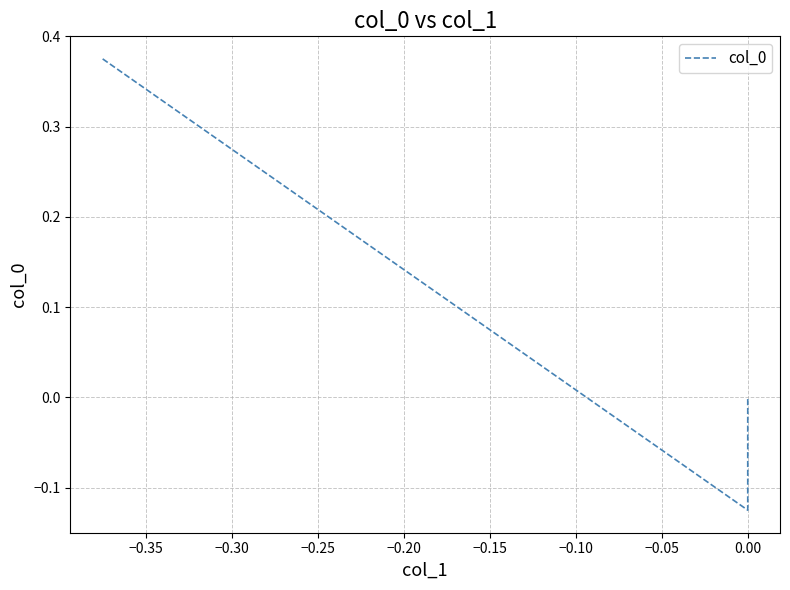

Which has a higher value, −0.30 or −0.35?

−0.30